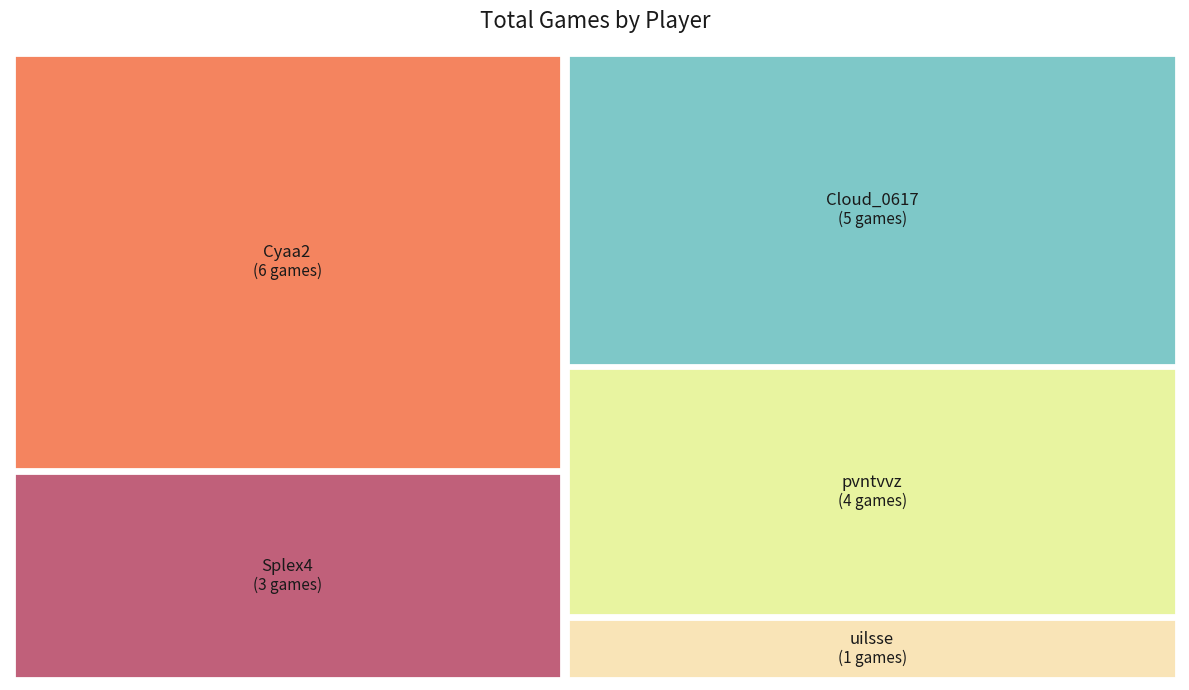

Rank the categories by value from highest to lowest.

Cyaa2, Cloud_0617, pvntvvz, Splex4, uilsse